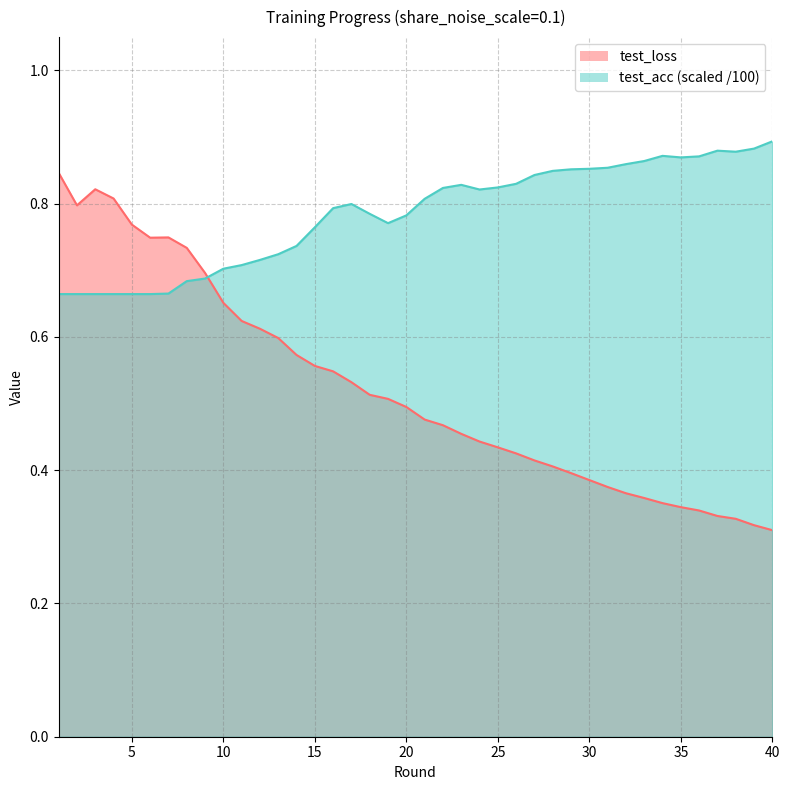

How many times do test_loss and test_acc cross each other?

1